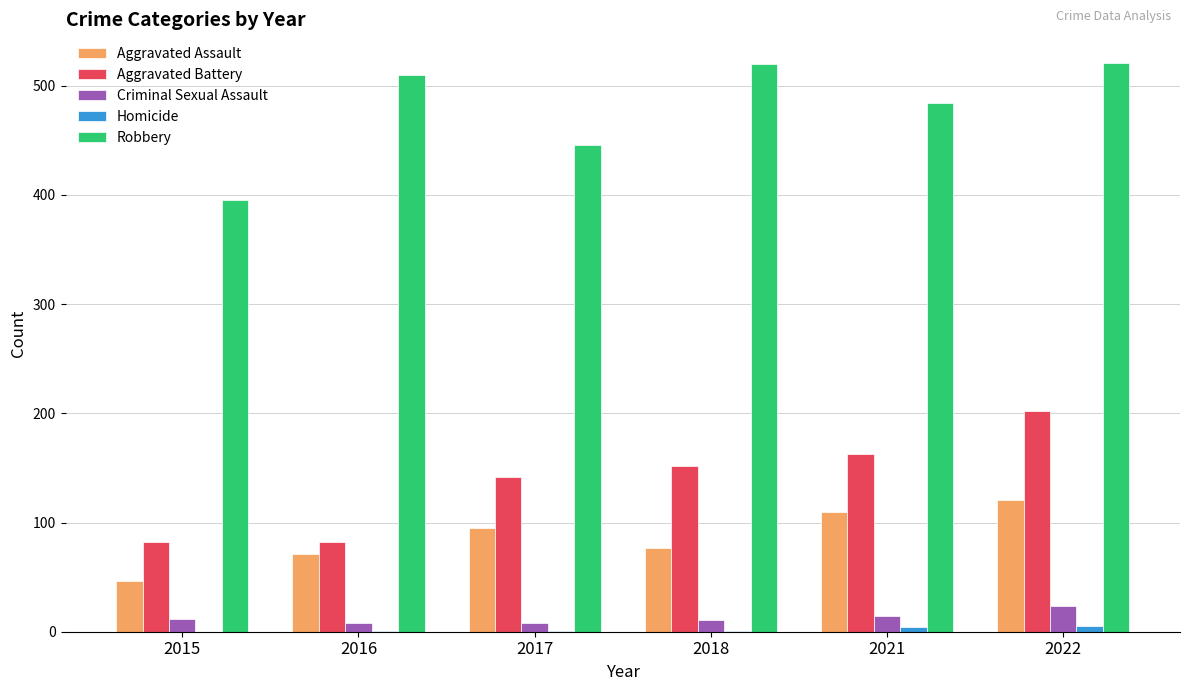

Are the bars grouped side by side (vs. stacked)?

Yes